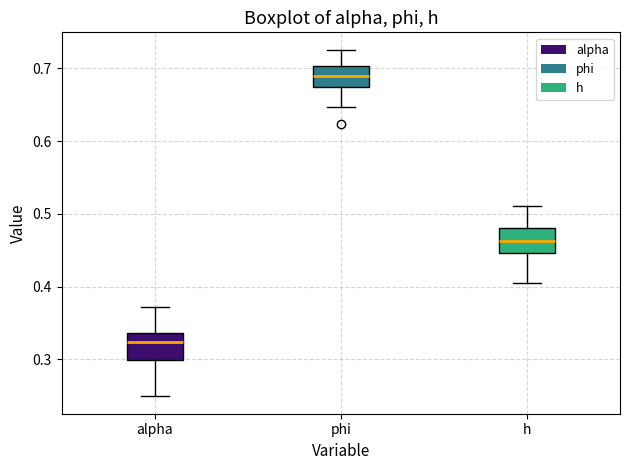

Which box has the lowest median line?

alpha